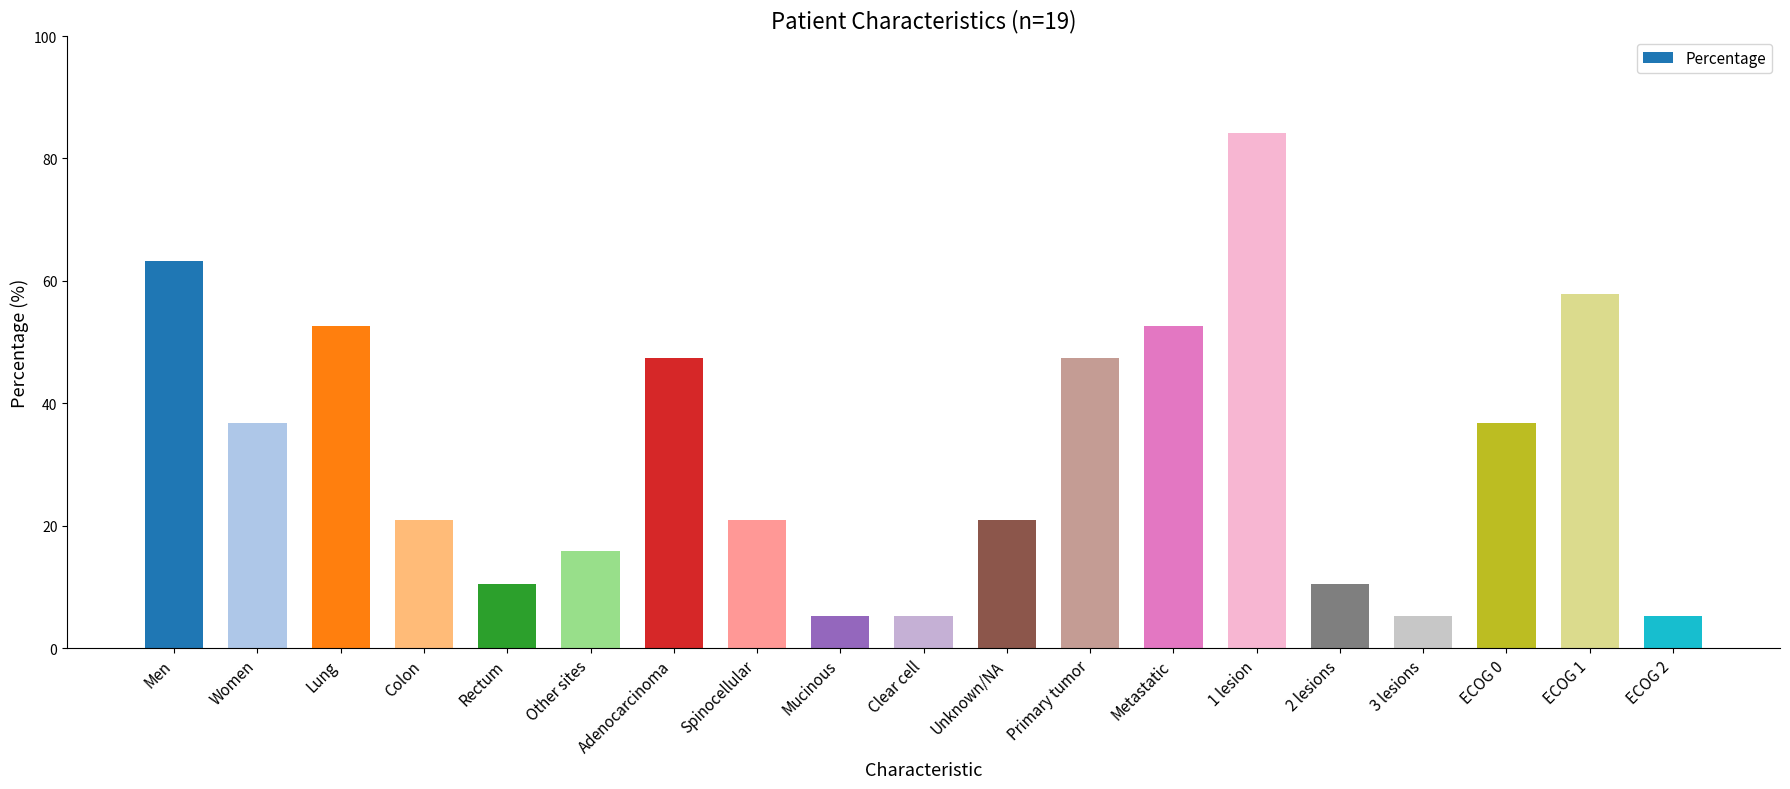

At which label does the data first exceed 21?

Men